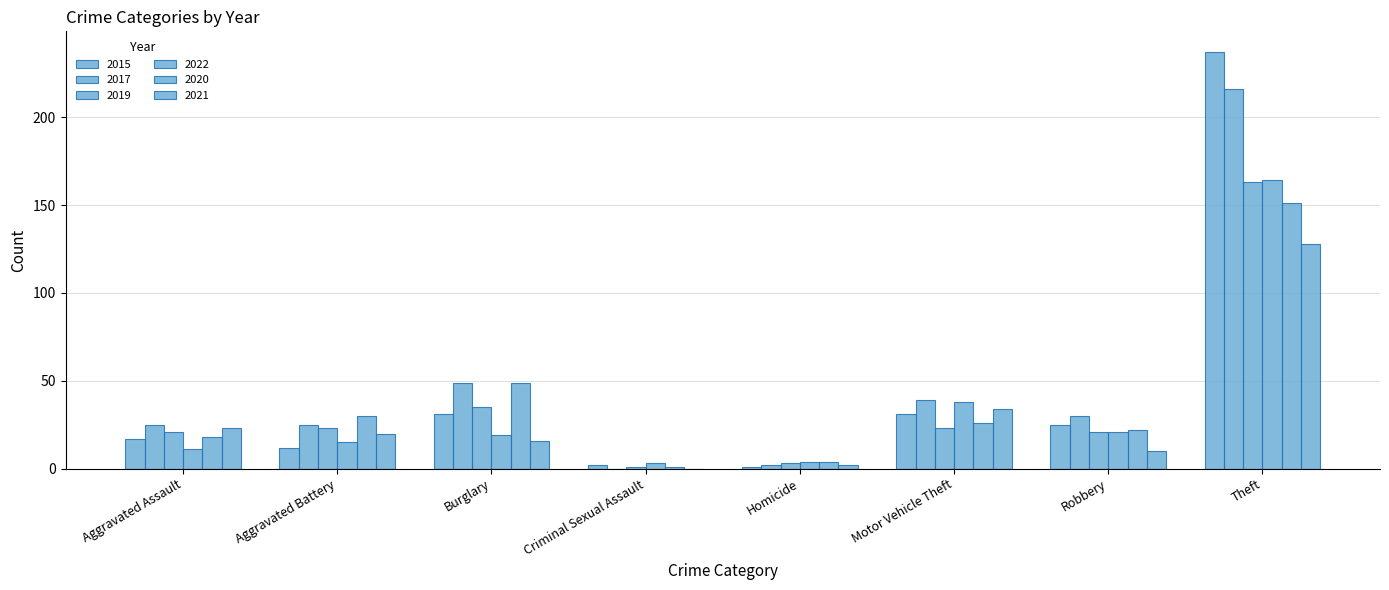

How many groups of bars are there?

8